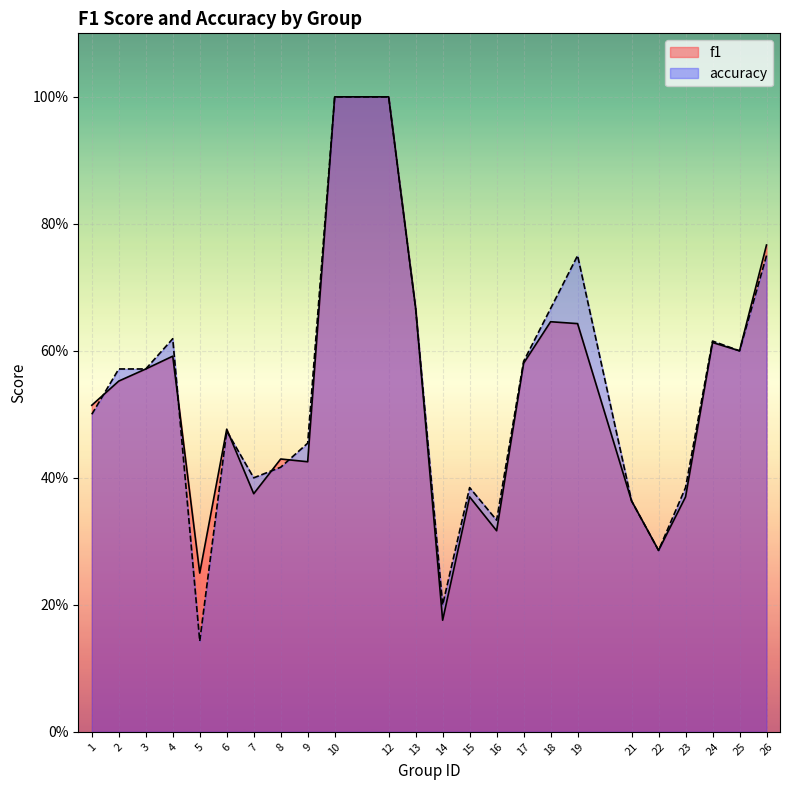

True or false: accuracy and f1 cross at least once.

True